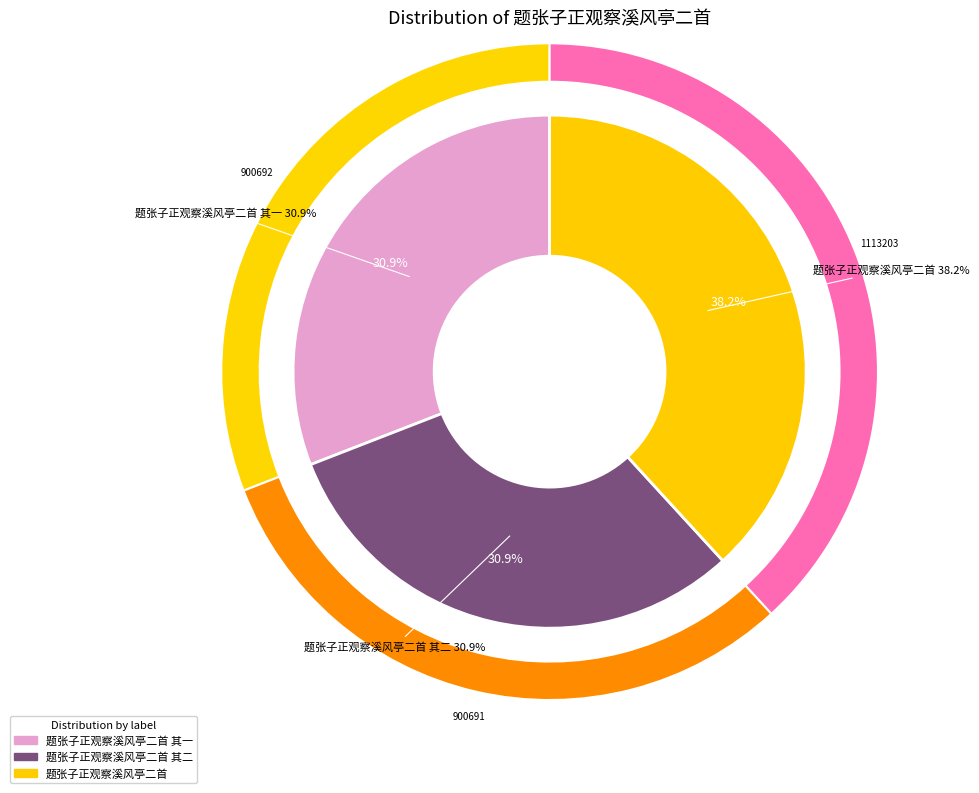

What is the change in value from 题张子正观察溪风亭二首 其二 to 题张子正观察溪风亭二首?

+212512